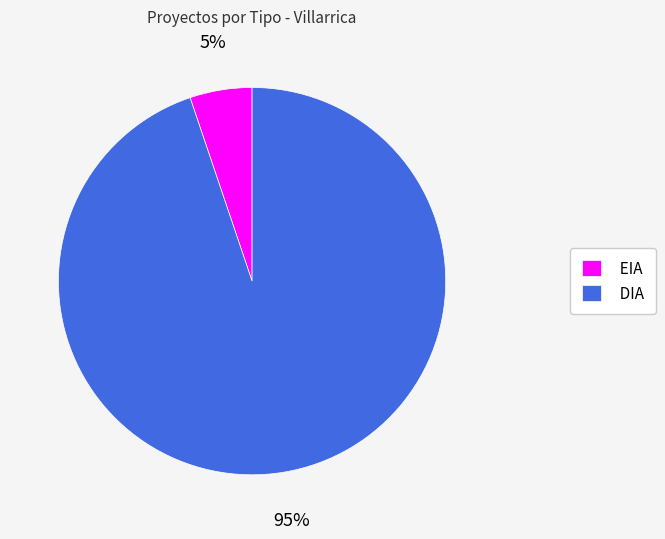

Does EIA represent more than half of the total?

No